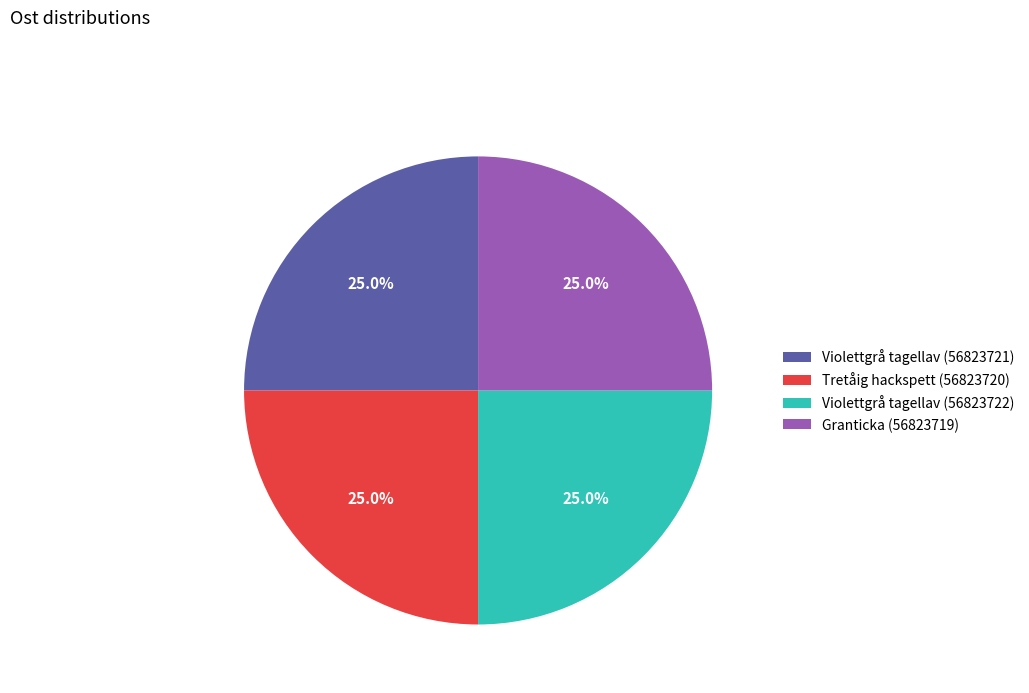

Combined, what portion of the pie is Violettgrå tagellav (56823722) and Tretåig hackspett (56823720)?

50.0%